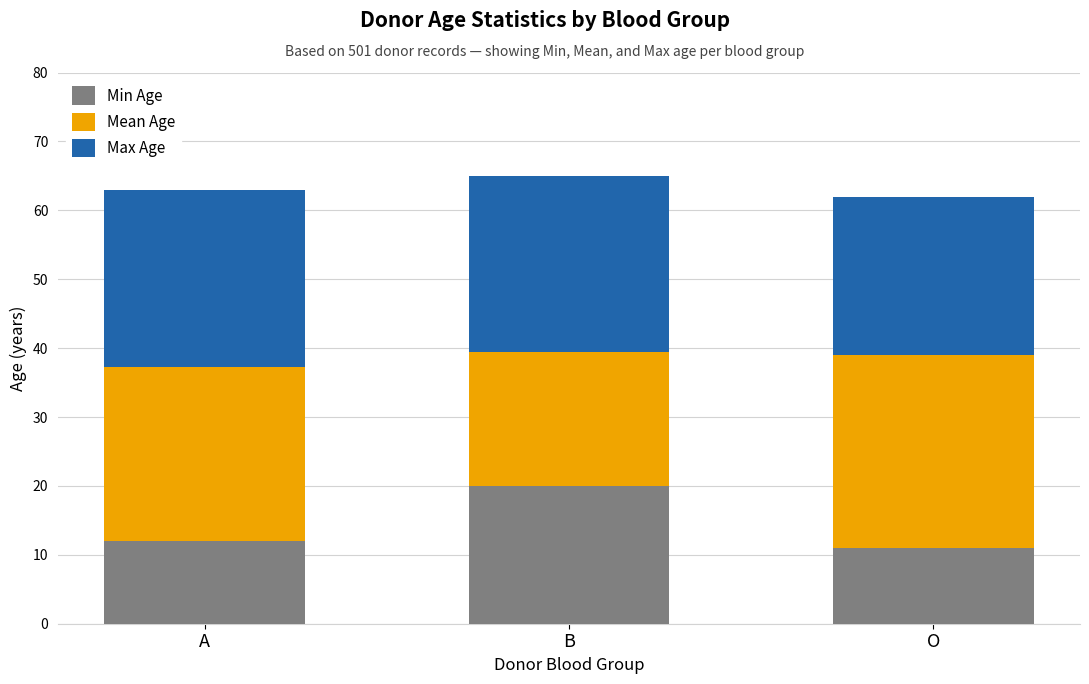

What is the total value across all series at B?

65.0